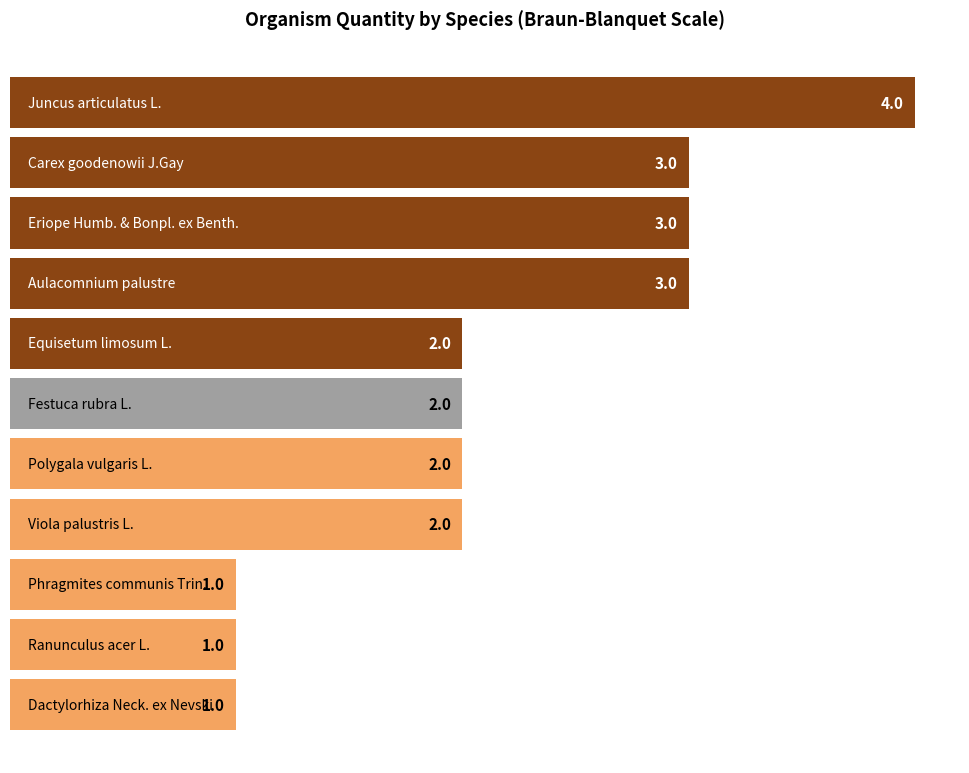

Does the chart contain stacked bars?

No